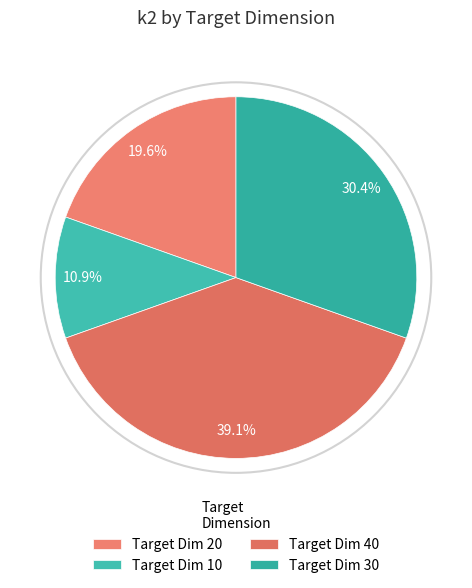

Does any single category account for the majority?

No